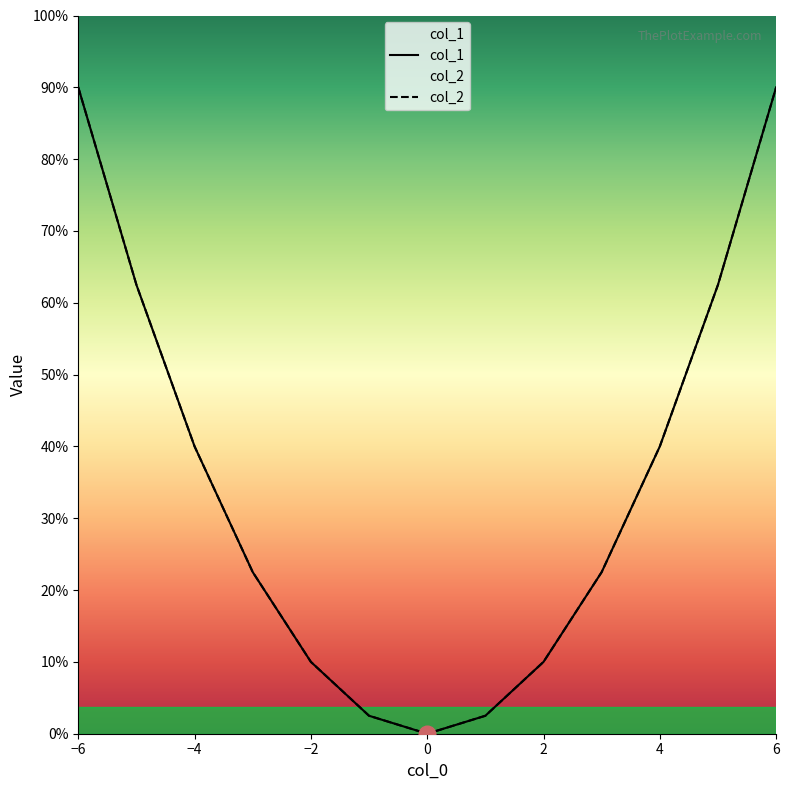

How many lines are shown in the chart?

2